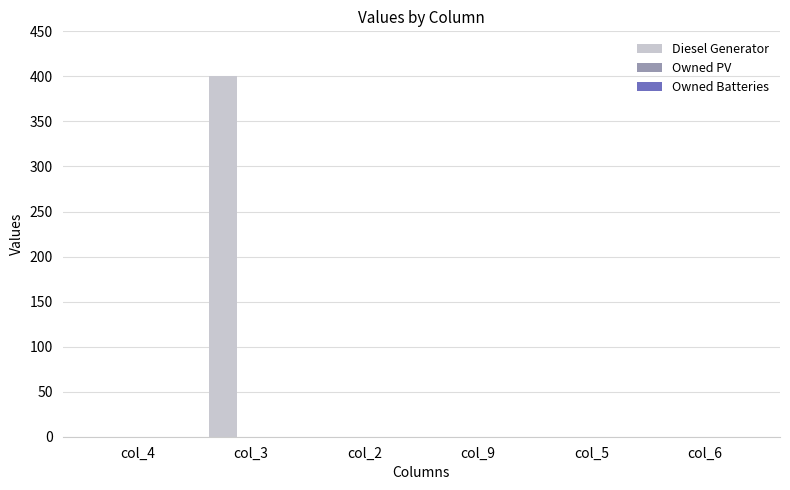

Which has a higher value, col_9 or col_3?

col_3